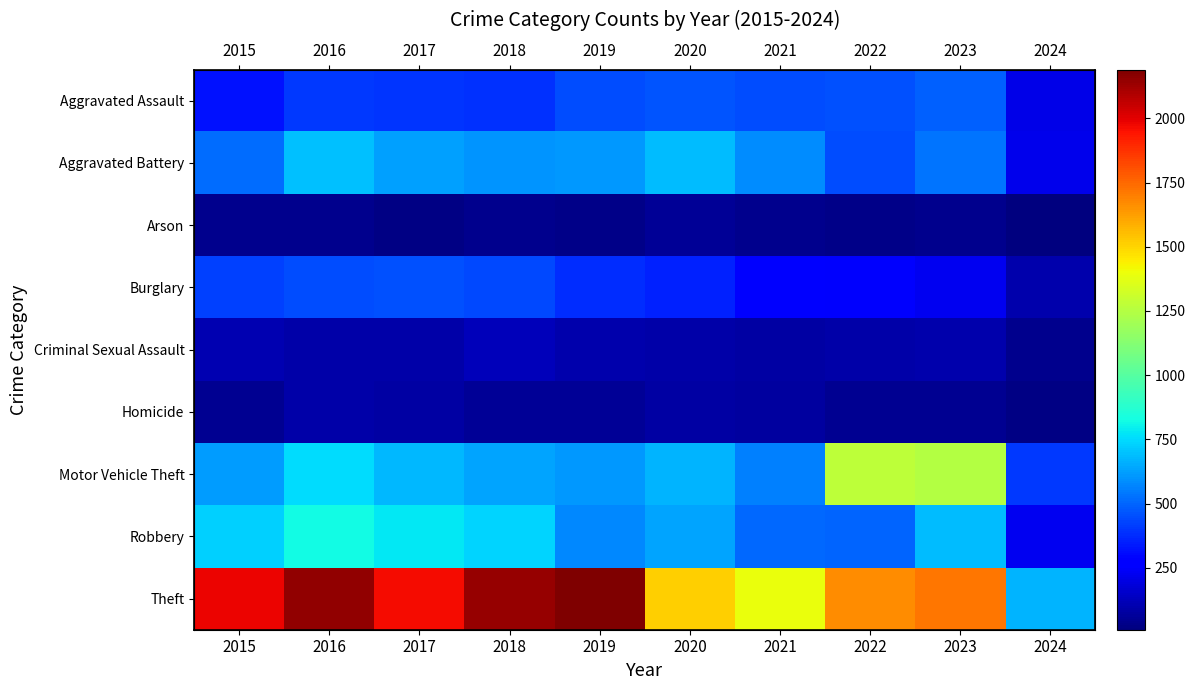

Which series has the largest range (max minus min)?

Theft